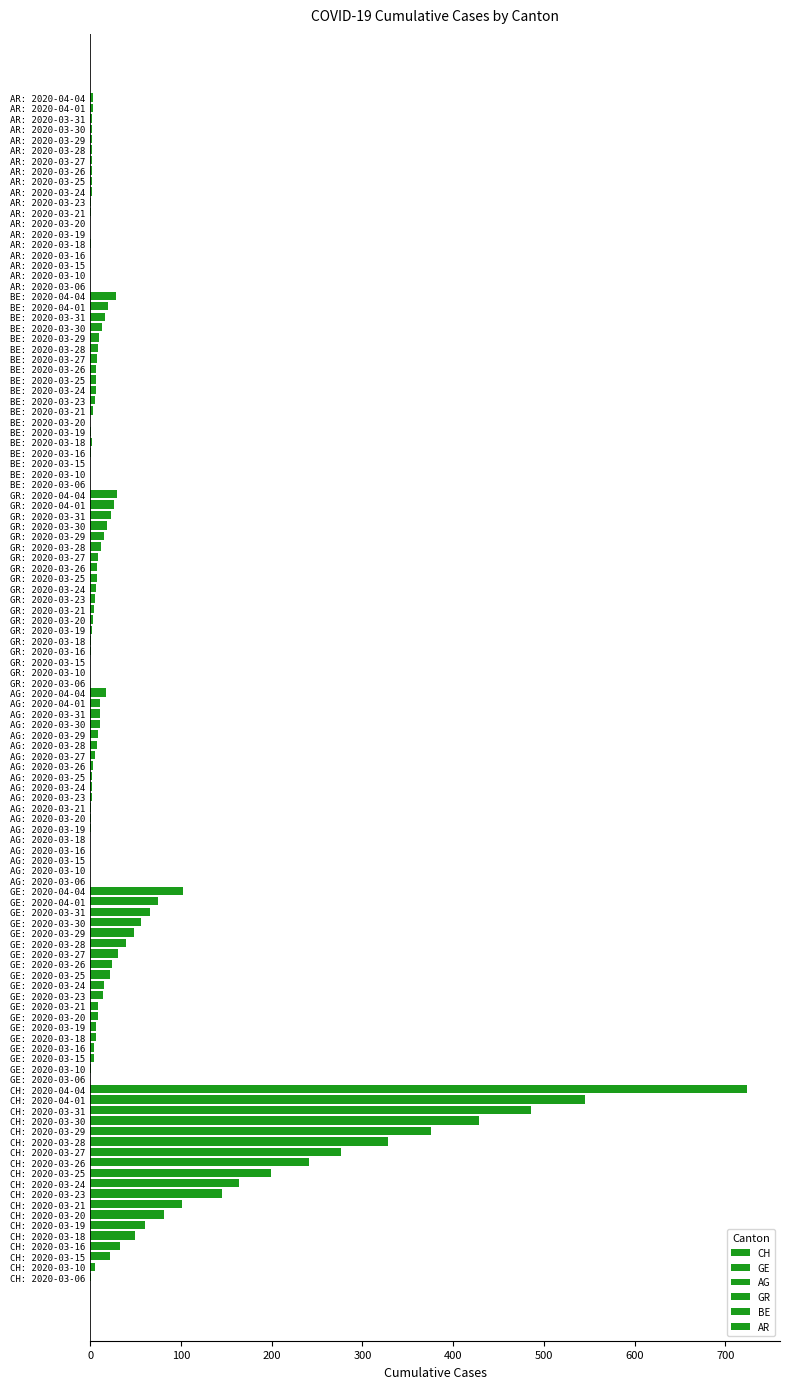

What is the average value of the AG series?

4